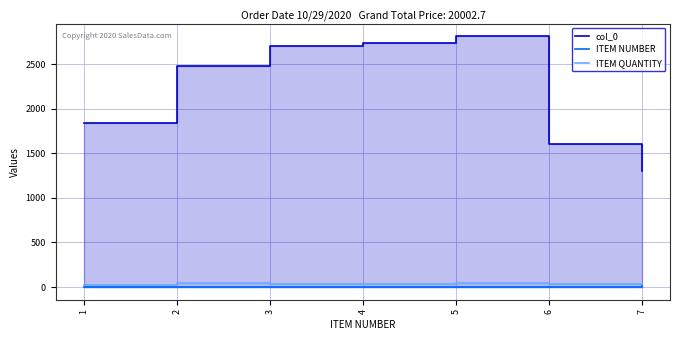

Which category has the highest value in the col_0 series?

5